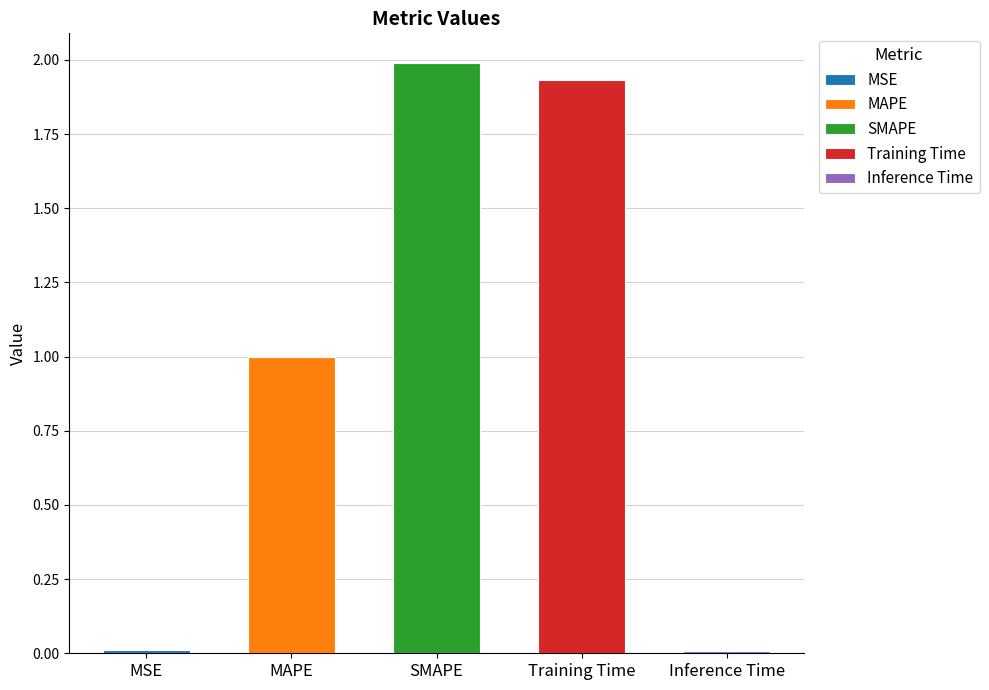

Is it true that the value at Training Time is 3.3?

False